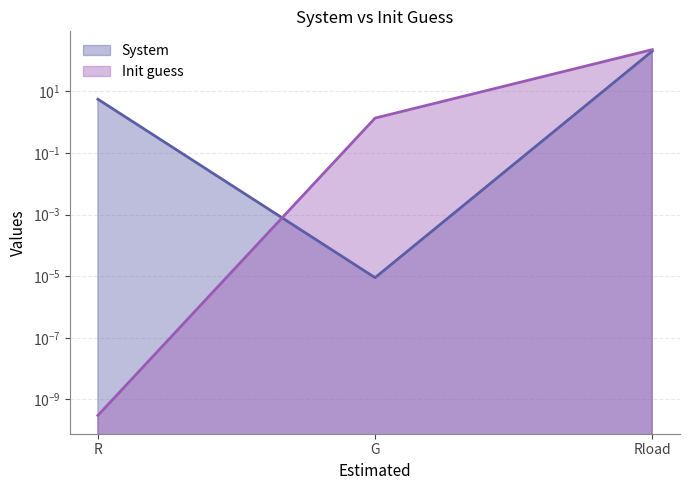

How many lines are shown in the chart?

2